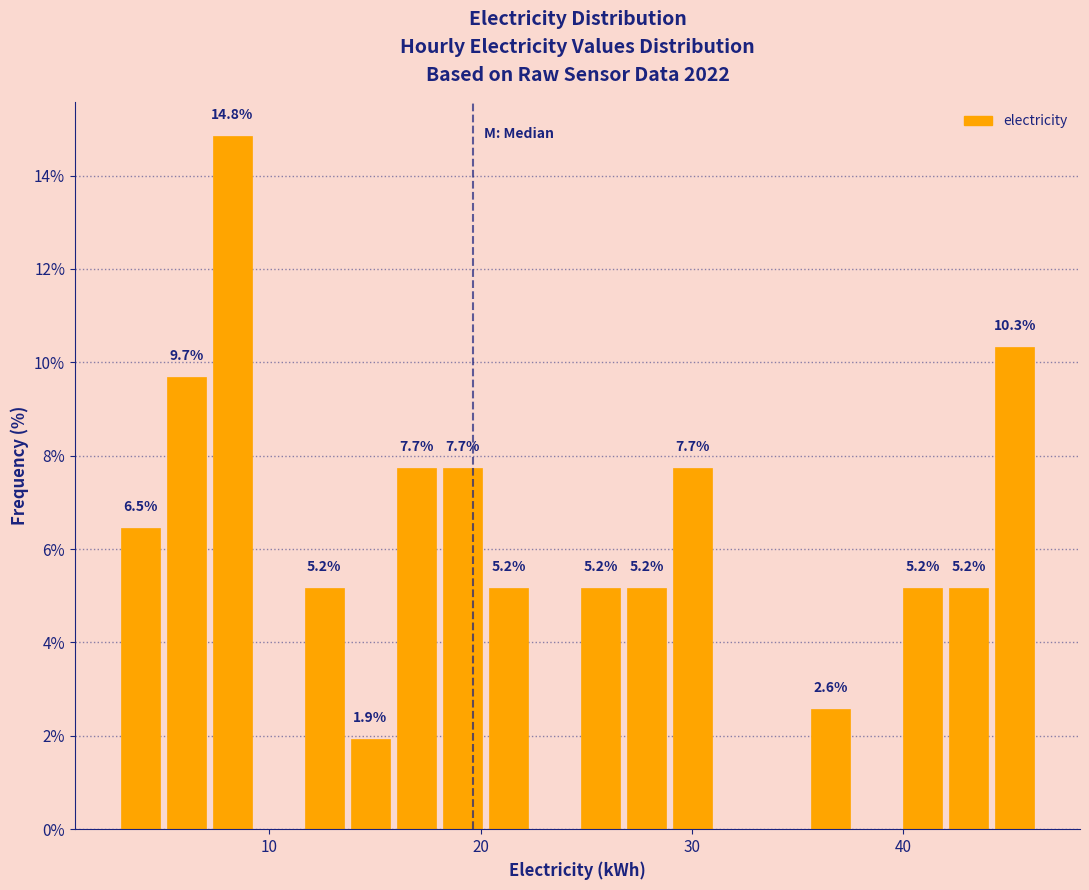

Read against the x-axis, roughly where is the centre of the tallest bar?

8